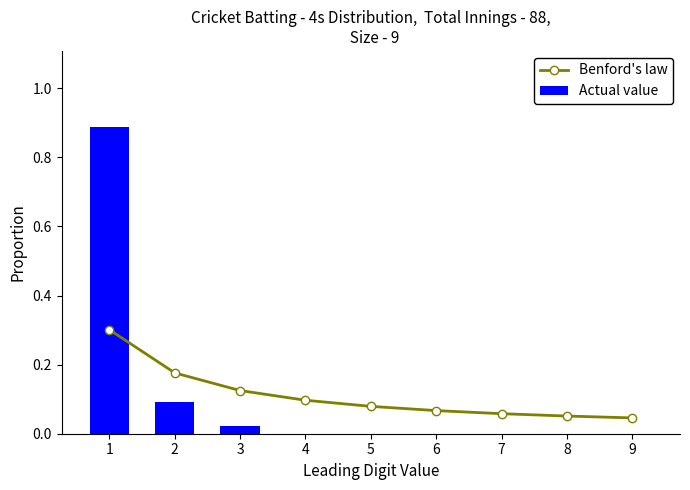

The value of Actual value at 8 is 0.3. True or false?

False